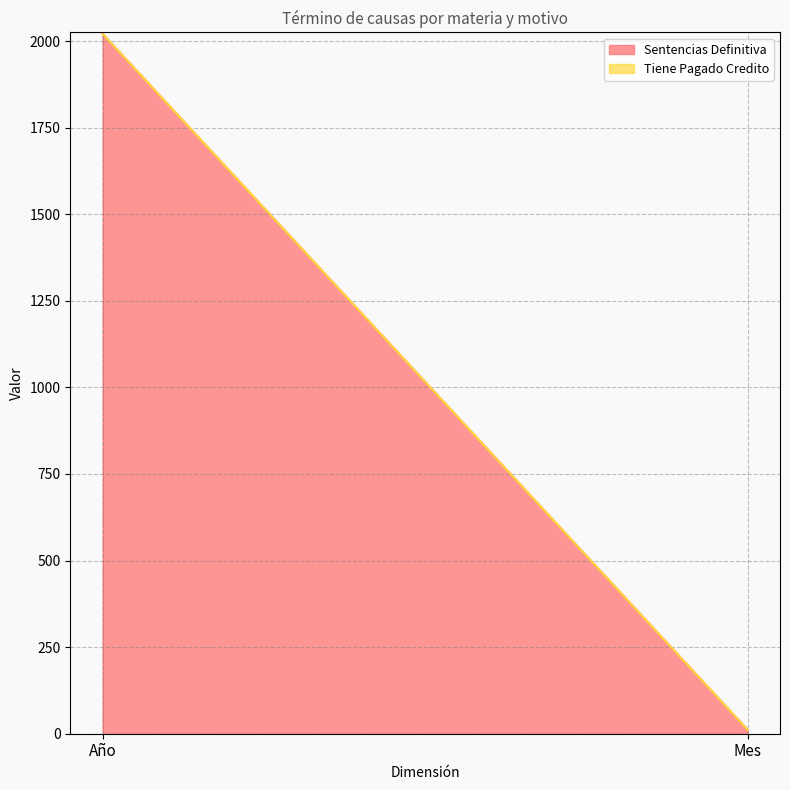

Where is Tiene Pagado Credito nearest to the value 1016?

Año